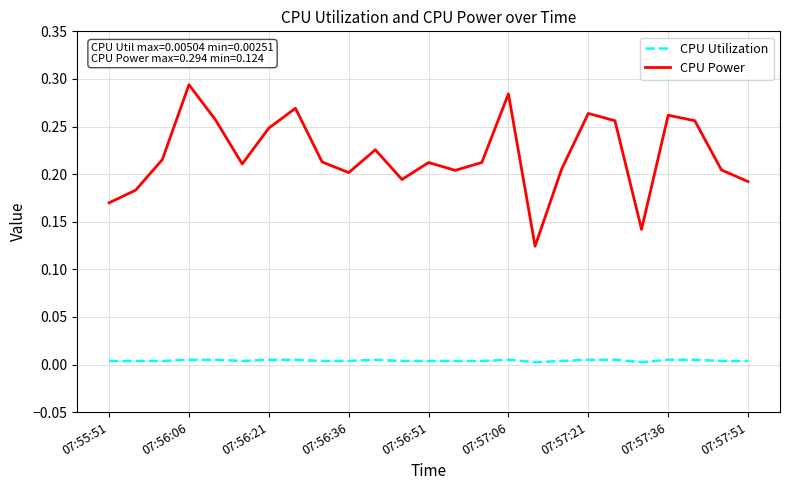

True or false: CPU Utilization and CPU Power cross at least once.

False